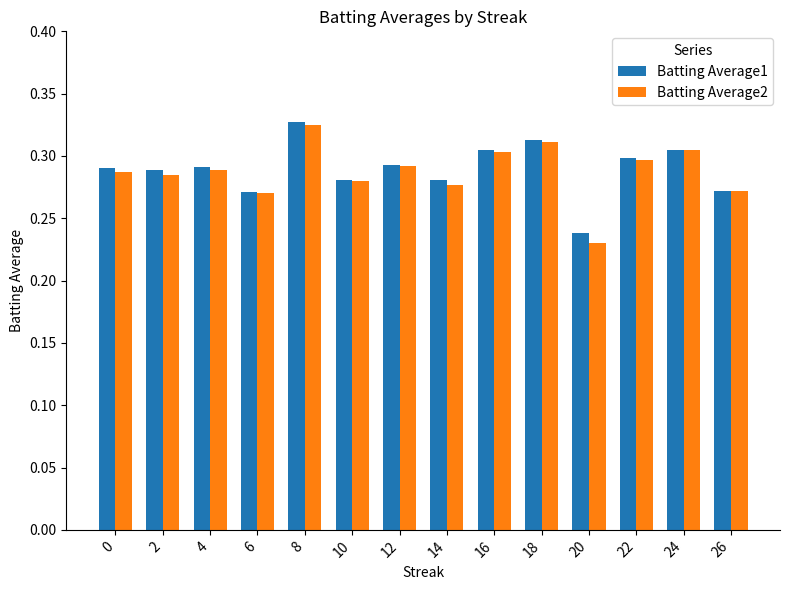

How many bars are there in total?

28